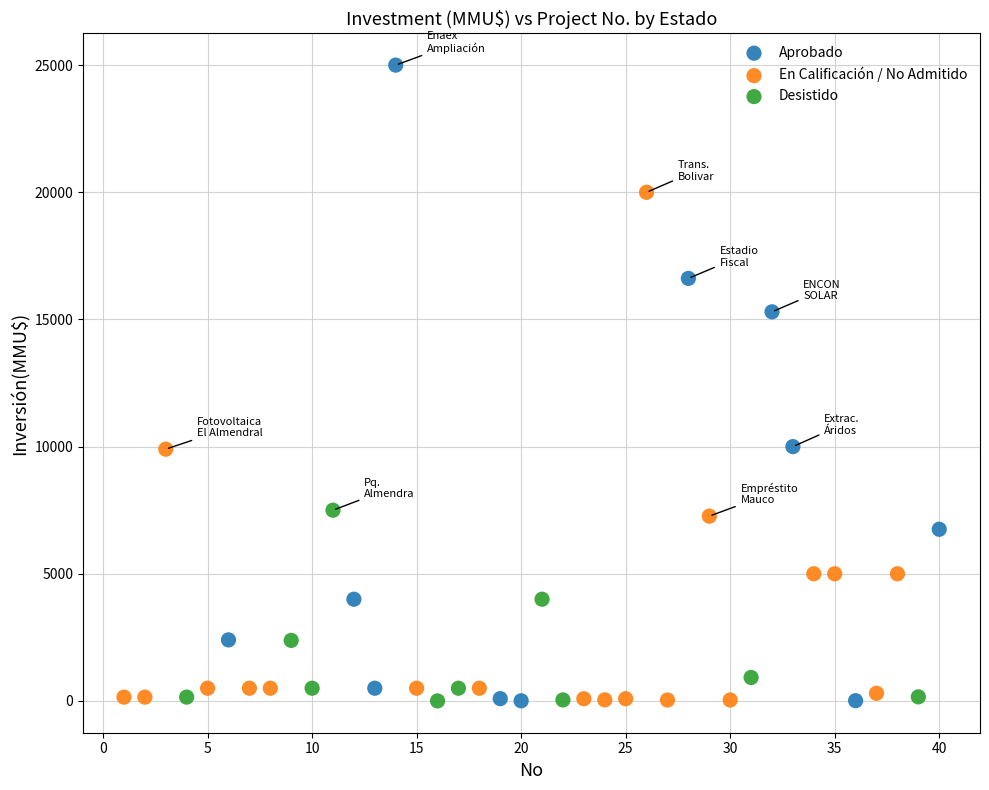

Which series has the largest Y range (max minus min)?

Aprobado